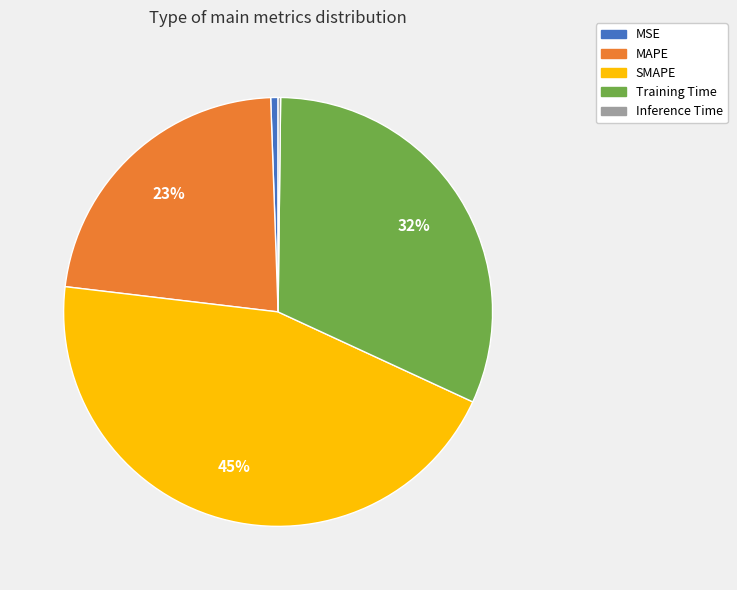

Which has a higher value, SMAPE or MAPE?

SMAPE